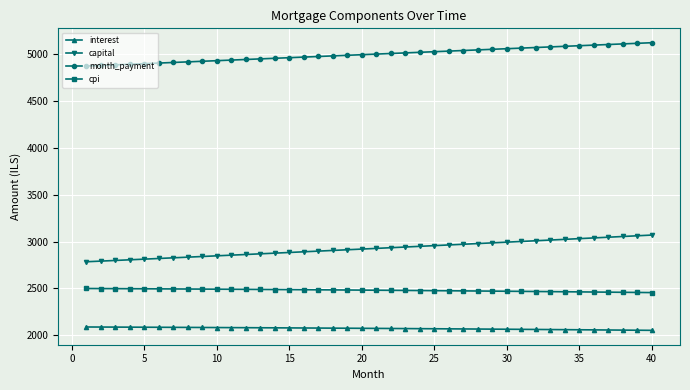

At how many categories does at least one series exceed 4632?

40